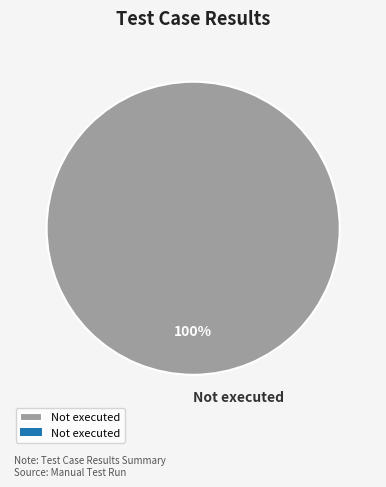

Is it true that Not executed is 100% of the pie?

True